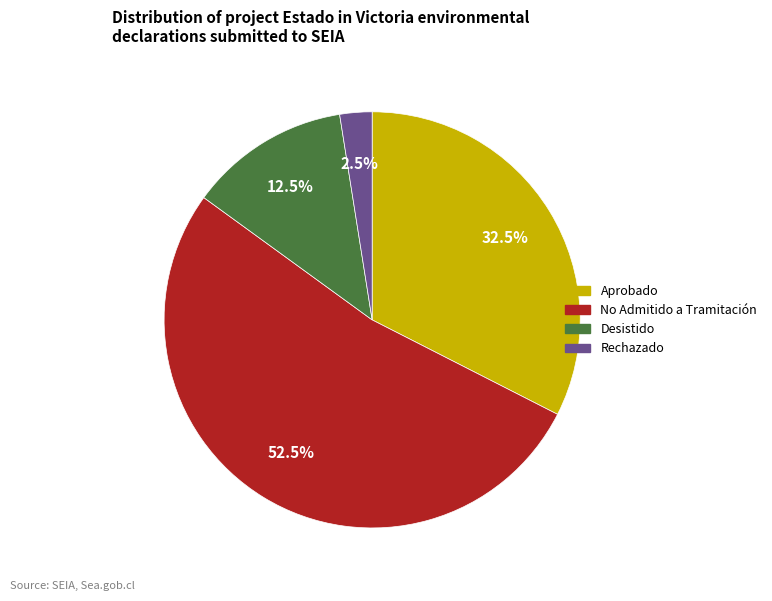

Is there a majority slice in this chart?

Yes